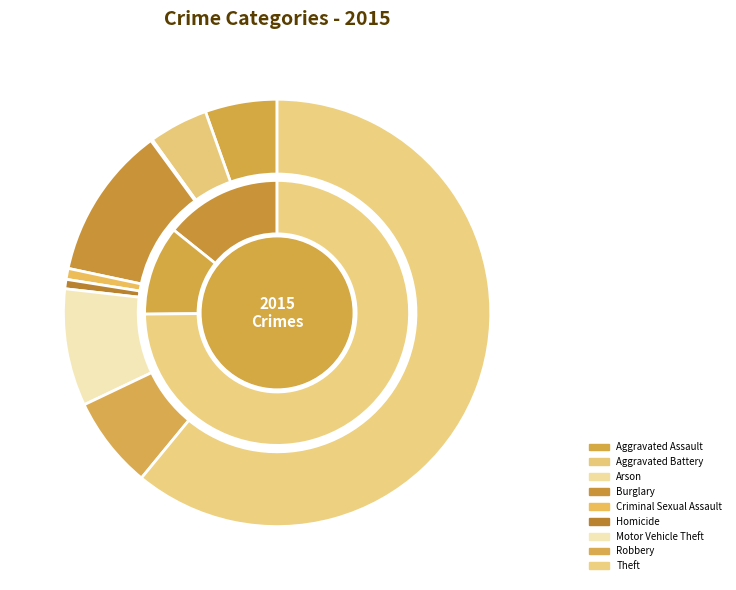

What is the smallest slice in the pie chart?

Arson